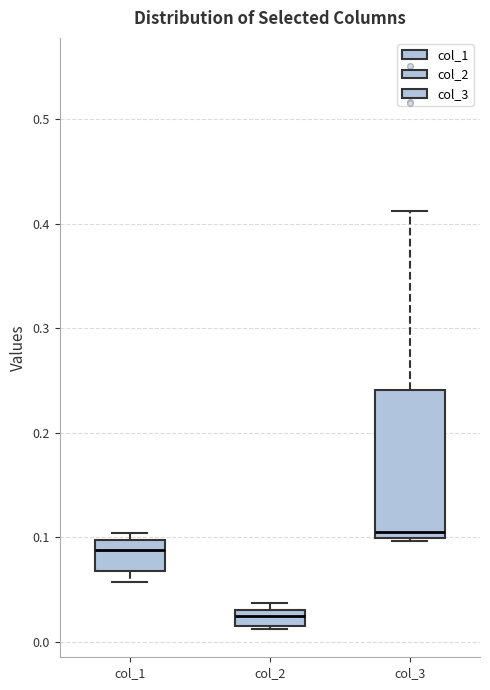

Comparing the boxes themselves (not the whiskers), which one is the tallest?

col_3